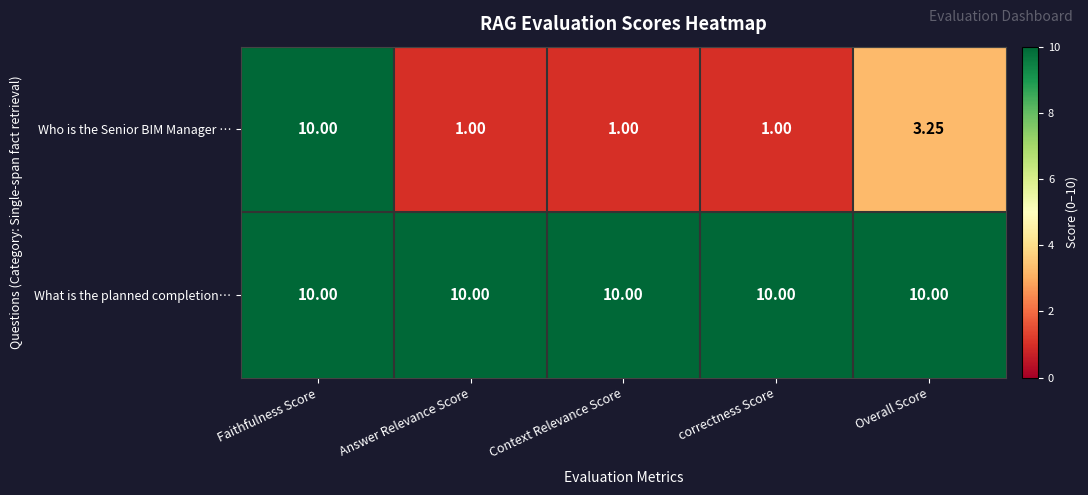

Between Faithfulness Score and correctness Score, which series saw the biggest shift?

Who is the Senior BIM Manager …